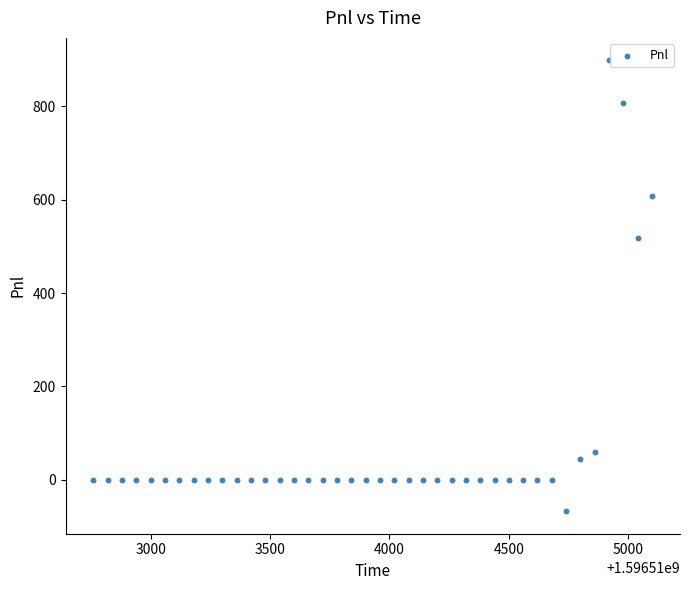

What is the range of X values (max minus min)?

2340.0